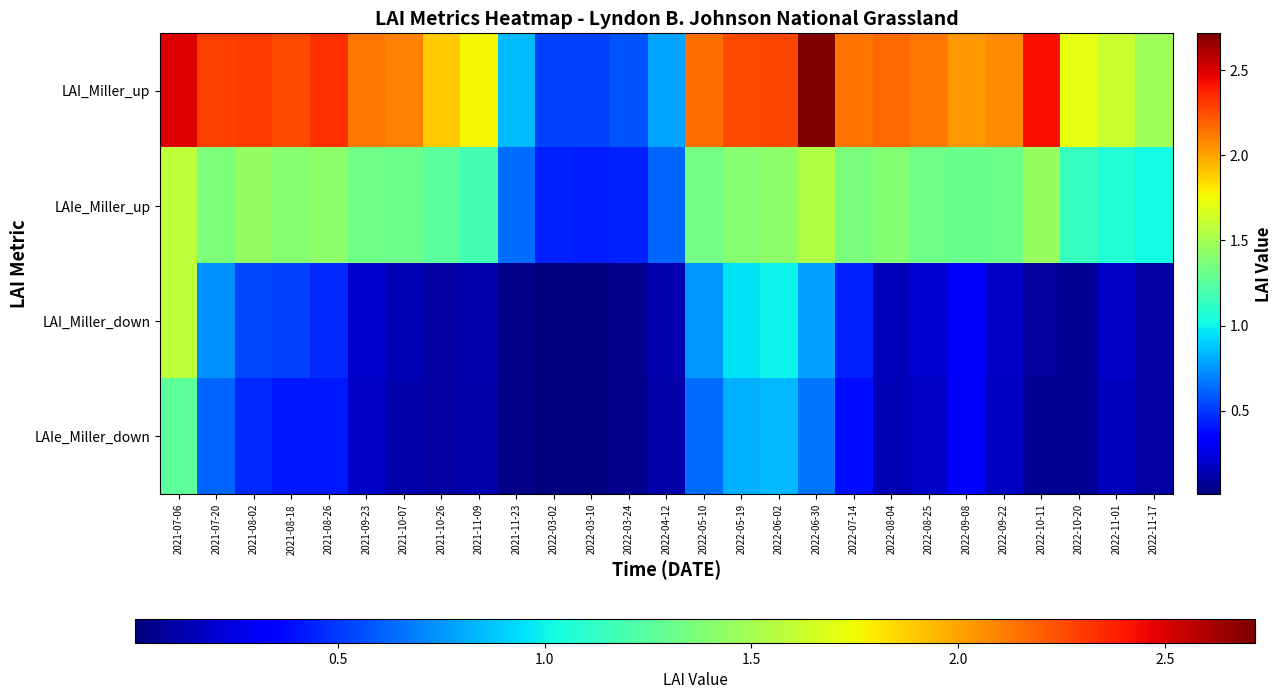

Reading right to left, list all the values displayed in this chart.

LAI_Miller_up: 2022-11-17=1.5	2022-11-01=1.6	2022-10-20=1.7	2022-10-11=2.4	2022-09-22=2.1	2022-09-08=2.0	2022-08-25=2.1	2022-08-04=2.2	2022-07-14=2.1	2022-06-30=2.7	2022-06-02=2.3	2022-05-19=2.3	2022-05-10=2.2	2022-04-12=0.8	2022-03-24=0.6	2022-03-10=0.5	2022-03-02=0.5	2021-11-23=0.8	2021-11-09=1.8	2021-10-26=1.9	2021-10-07=2.1	2021-09-23=2.1	2021-08-26=2.3	2021-08-18=2.3	2021-08-02=2.3	2021-07-20=2.3	2021-07-06=2.5
LAIe_Miller_up: 2022-11-17=1.0	2022-11-01=1.1	2022-10-20=1.1	2022-10-11=1.5	2022-09-22=1.3	2022-09-08=1.3	2022-08-25=1.3	2022-08-04=1.4	2022-07-14=1.4	2022-06-30=1.5	2022-06-02=1.4	2022-05-19=1.4	2022-05-10=1.3	2022-04-12=0.6	2022-03-24=0.4	2022-03-10=0.4	2022-03-02=0.4	2021-11-23=0.6	2021-11-09=1.2	2021-10-26=1.3	2021-10-07=1.3	2021-09-23=1.3	2021-08-26=1.4	2021-08-18=1.4	2021-08-02=1.4	2021-07-20=1.4	2021-07-06=1.6
LAI_Miller_down: 2022-11-17=0.1	2022-11-01=0.2	2022-10-20=0.1	2022-10-11=0.1	2022-09-22=0.2	2022-09-08=0.4	2022-08-25=0.2	2022-08-04=0.2	2022-07-14=0.4	2022-06-30=0.8	2022-06-02=1.0	2022-05-19=1.0	2022-05-10=0.8	2022-04-12=0.1	2022-03-24=0.0	2022-03-10=0.0	2022-03-02=0.0	2021-11-23=0.0	2021-11-09=0.1	2021-10-26=0.1	2021-10-07=0.1	2021-09-23=0.2	2021-08-26=0.5	2021-08-18=0.5	2021-08-02=0.5	2021-07-20=0.7	2021-07-06=1.6
LAIe_Miller_down: 2022-11-17=0.1	2022-11-01=0.2	2022-10-20=0.1	2022-10-11=0.1	2022-09-22=0.2	2022-09-08=0.3	2022-08-25=0.2	2022-08-04=0.1	2022-07-14=0.4	2022-06-30=0.7	2022-06-02=0.8	2022-05-19=0.8	2022-05-10=0.6	2022-04-12=0.1	2022-03-24=0.0	2022-03-10=0.0	2022-03-02=0.0	2021-11-23=0.0	2021-11-09=0.1	2021-10-26=0.1	2021-10-07=0.1	2021-09-23=0.2	2021-08-26=0.4	2021-08-18=0.4	2021-08-02=0.5	2021-07-20=0.6	2021-07-06=1.3